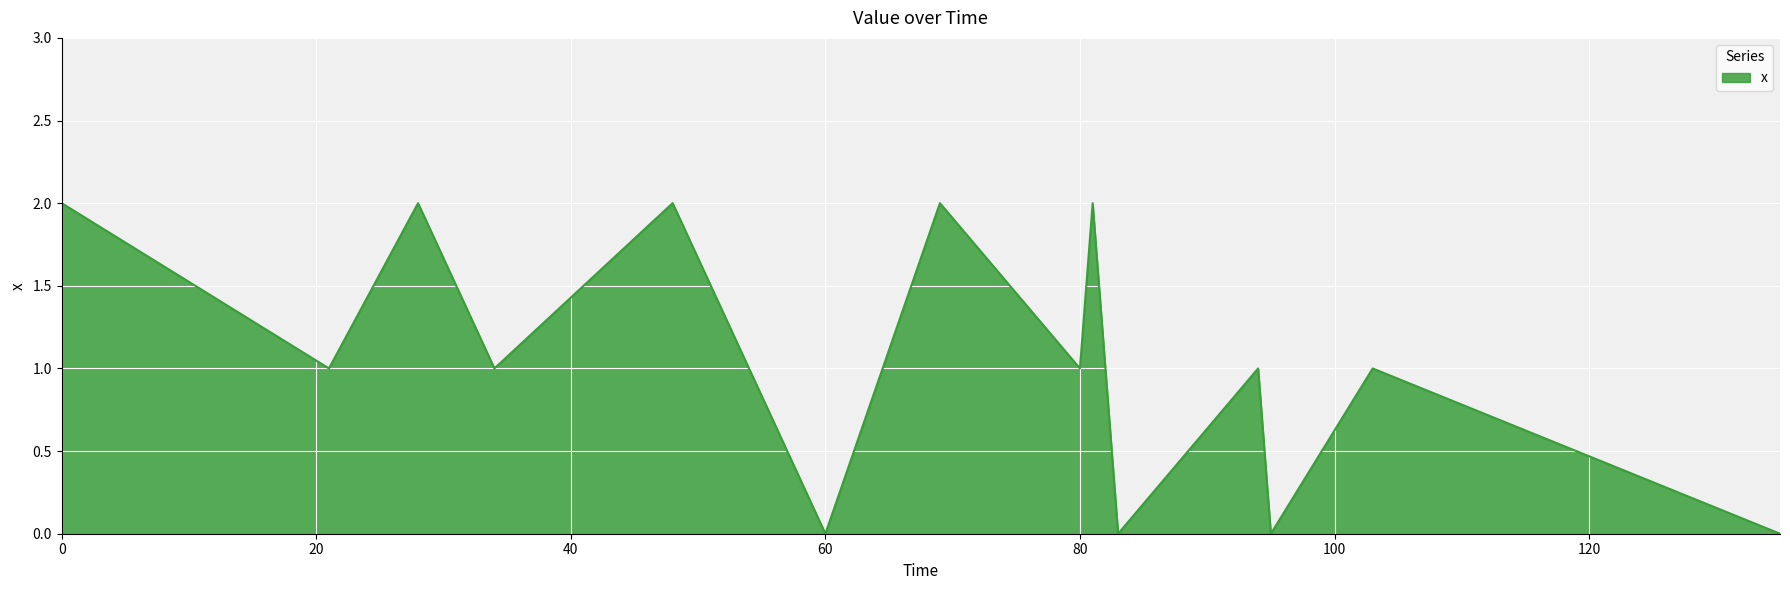

Is this an area chart (filled region under the line)?

Yes